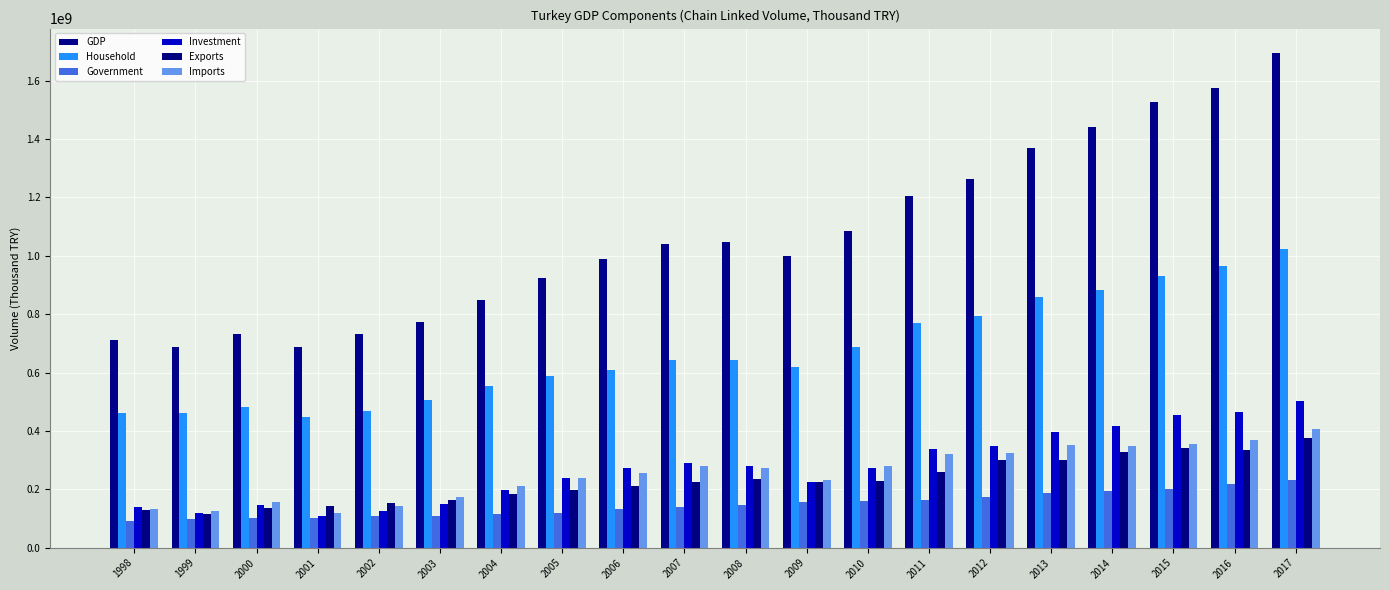

Reading right to left, extract all data points from this chart.

GDP: 1693665799.1	1576365402.6	1527725205.5	1440083364.8	1369334106.6	1262160181.7	1204466934.8	1083996978.6	999191848.1	1048519070.3	1039730731.2	989932592.0	924223072.5	847834433.7	773258855.3	732195465.8	687957858.6	731576737.1	686024304.0	710091468.8
Household: 1023654839.7	964776578.1	930677216.9	882760948.9	857238920.3	794629149.1	770301911.5	686235622.3	619462058.2	643416677.5	641608502.0	609464628.8	587895795.0	552980116.9	504732629.6	466787974.8	448974736.8	481229800.4	460344104.5	462107451.3
Government: 230458131.3	219457591.0	200388008.4	192844367.5	186990198.5	173079192.9	162046737.2	160320143.1	157576388.4	145732172.3	140775187.3	131577119.7	119451755.4	115316937.2	108174556.1	107675076.0	101896660.8	101539111.9	97169268.9	92473877.6
Investment: 502134981.5	465757225.5	455520689.1	416819536.2	396596913.4	348385836.8	339209909.4	273904109.6	223566234.2	281169371.4	289097326.1	274007221.2	237498436.7	198602017.5	150626724.3	126128444.9	107068916.4	146731379.3	120376141.6	140712223.6
Exports: 374373608.7	334411729.2	340778256.5	326739172.2	302102898.1	298894152.9	260152694.6	229313658.5	225554296.4	234272323.1	225665999.8	210354254.4	197515292.4	182687162.1	163731790.8	153386186.5	142341726.5	136094212.0	115971811.4	130540638.0
Imports: 406296016.6	368277491.9	354978075.4	348989339.0	350239954.1	324188571.6	321940273.7	278898823.4	233399242.5	272357297.7	280145837.3	255721139.4	238425402.5	212614674.8	175477516.7	142460835.0	117705624.1	155045933.5	127110896.3	131873734.1